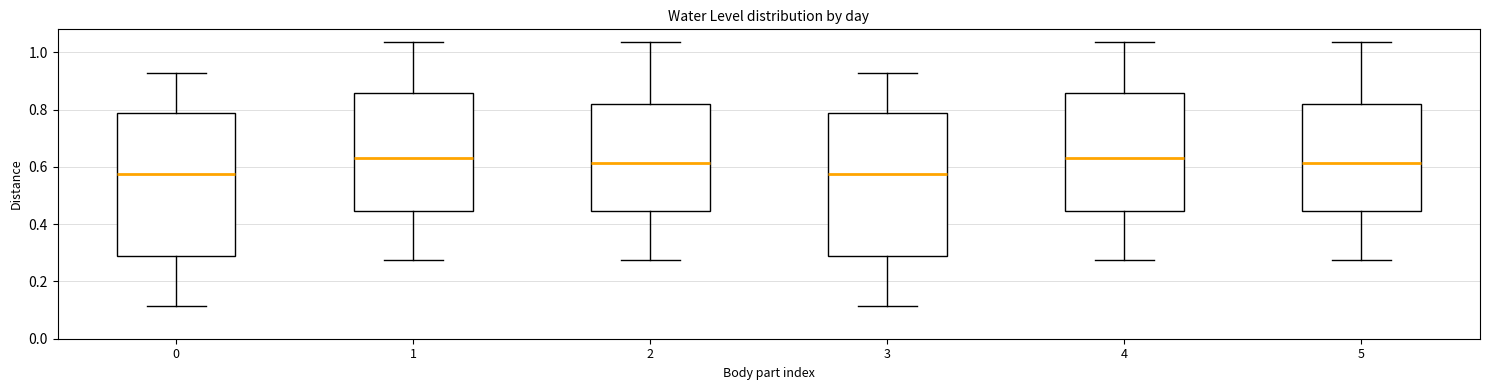

Reading left to right, read every box against the y-axis: the position of its median line, the range the box covers, and the ends of its whiskers. The values are not printed on the chart, so give them approximately, as read against the axis.

0: median 0.58, box 0.30 to 0.78, whiskers 0.12 to 0.92
1: median 0.64, box 0.44 to 0.86, whiskers 0.28 to 1.04
2: median 0.62, box 0.44 to 0.82, whiskers 0.28 to 1.04
3: median 0.58, box 0.30 to 0.78, whiskers 0.12 to 0.92
4: median 0.64, box 0.44 to 0.86, whiskers 0.28 to 1.04
5: median 0.62, box 0.44 to 0.82, whiskers 0.28 to 1.04